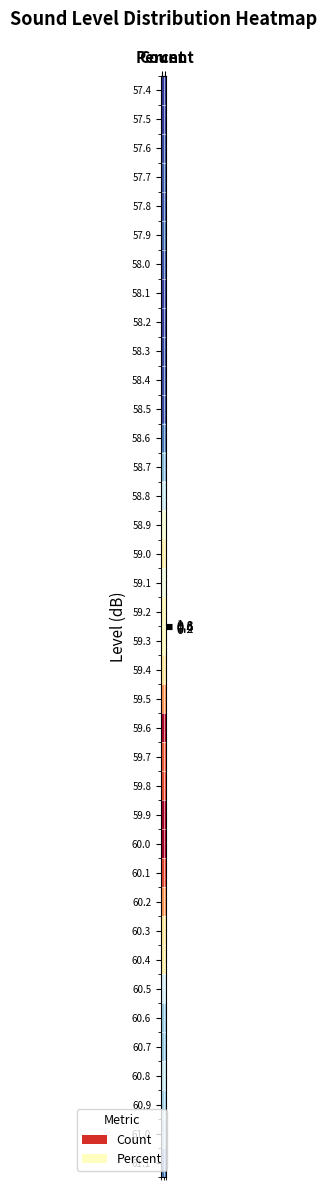

What is the total value across all series at Count?

14.2